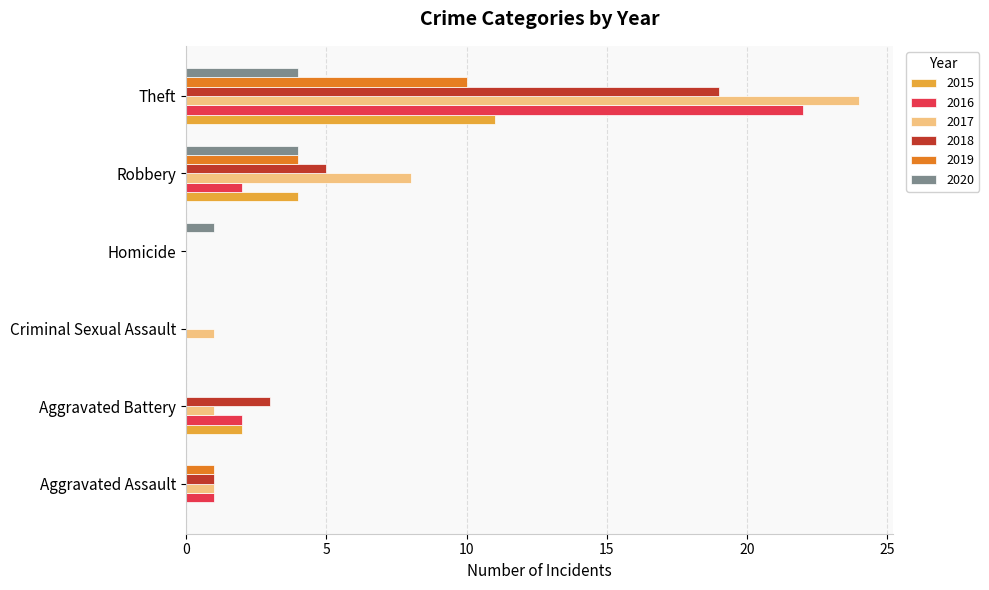

Is it true that 2019 equals 0 at Aggravated Battery?

True